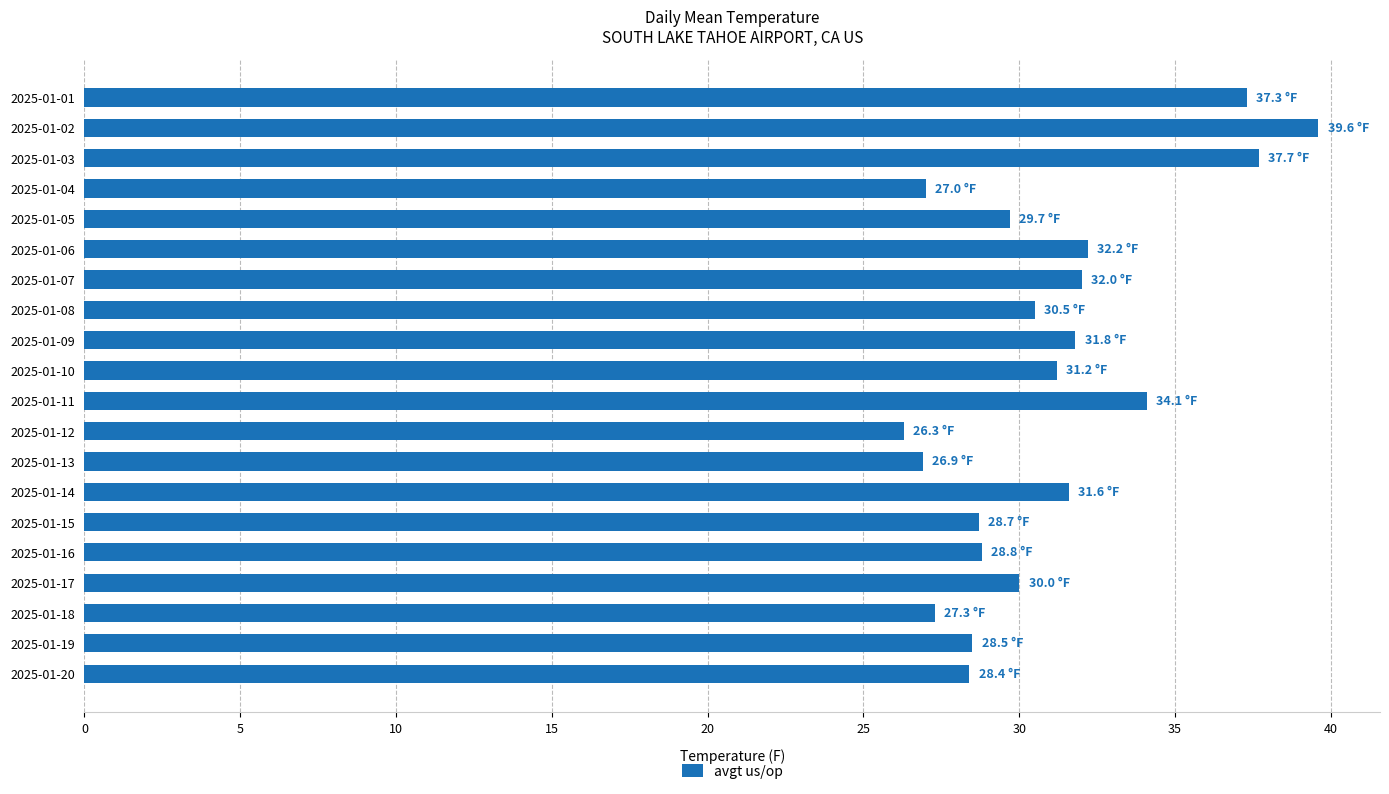

How many distinct data groups are displayed?

1